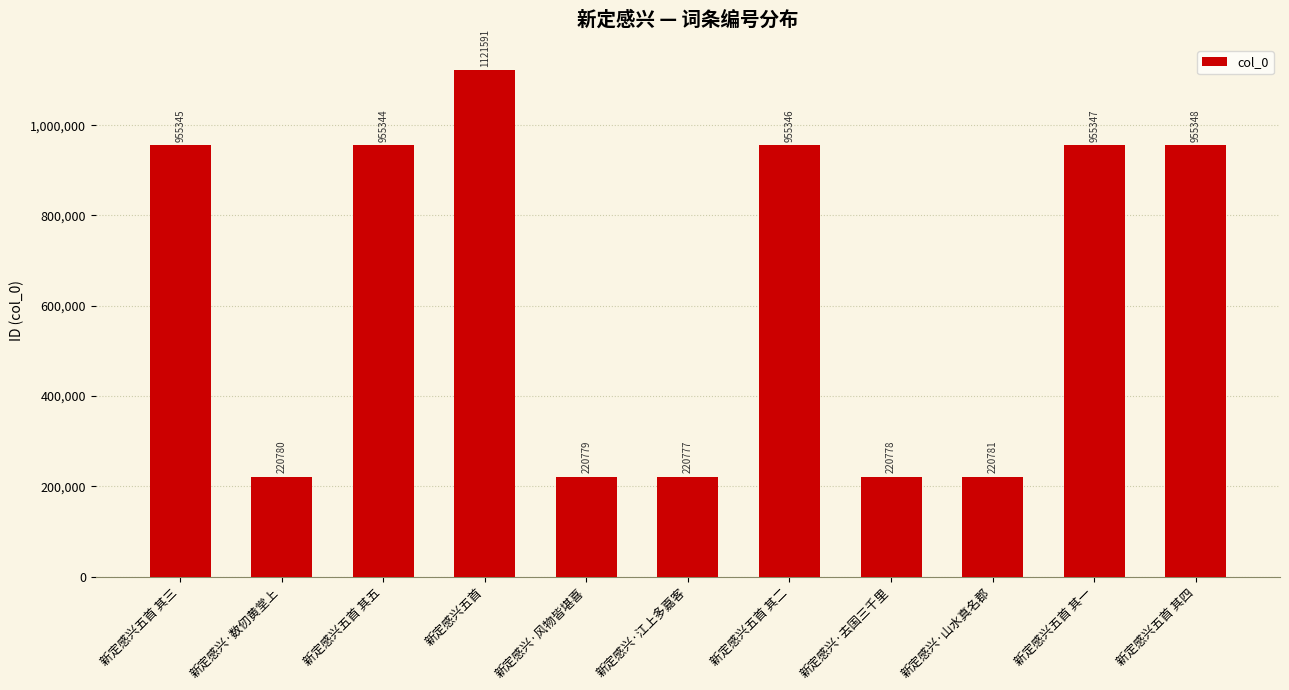

Reading left to right, extract all data points from this chart.

955345	220780	955344	1121591	220779	220777	955346	220778	220781	955347	955348